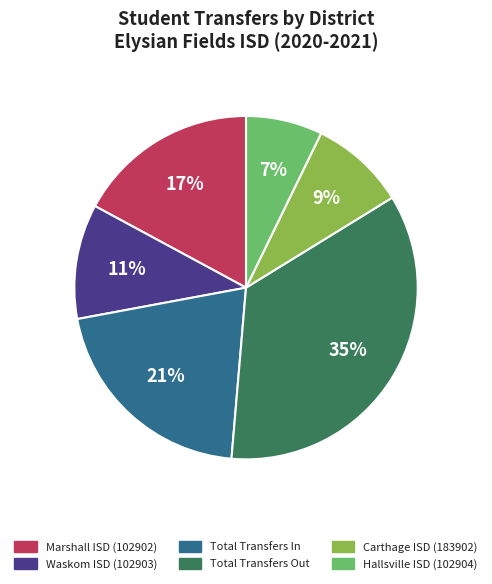

Which category has the smallest portion of the pie?

Hallsville ISD (102904)